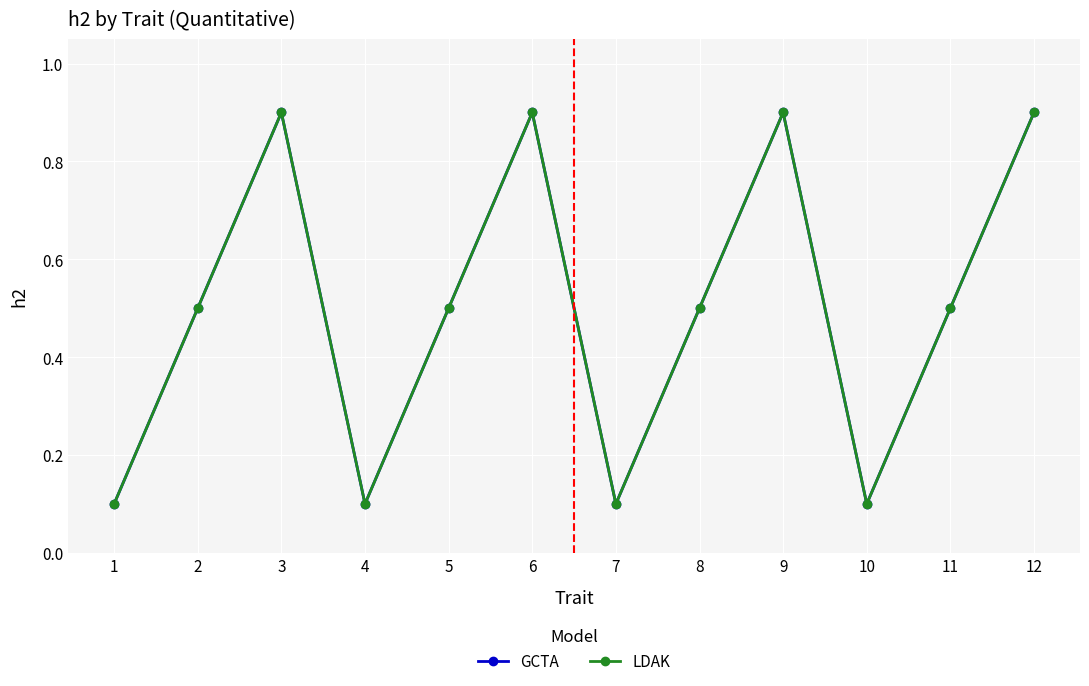

Does the chart have visible grid lines?

Yes